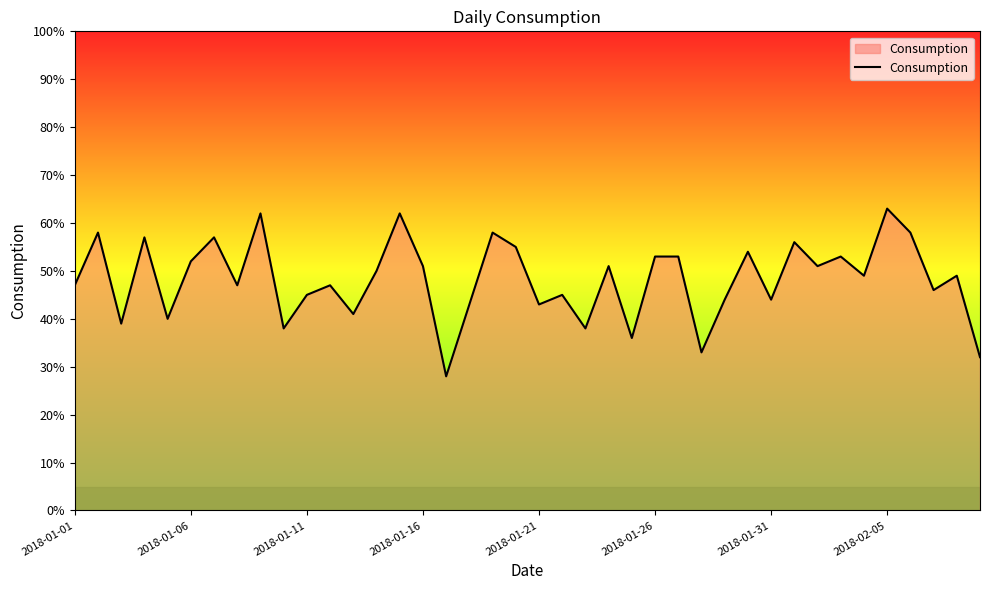

What is the smallest value displayed?

28